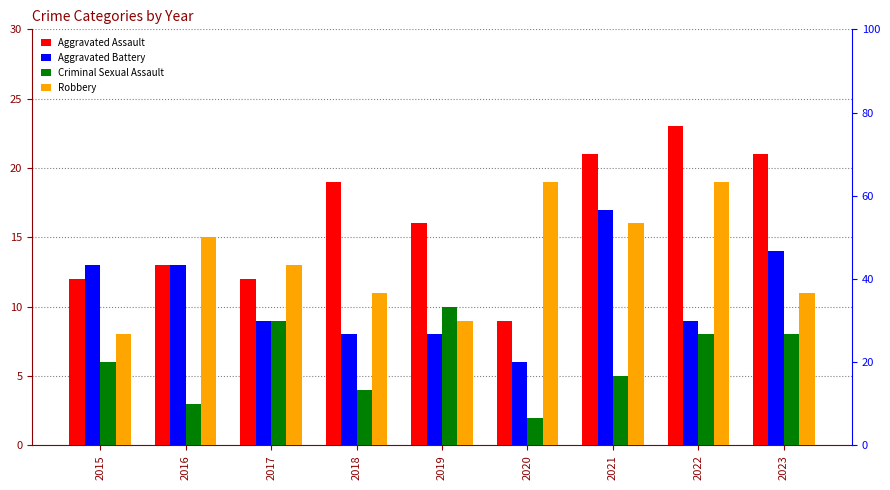

The Criminal Sexual Assault series shows 8 at 2015. True or false?

False